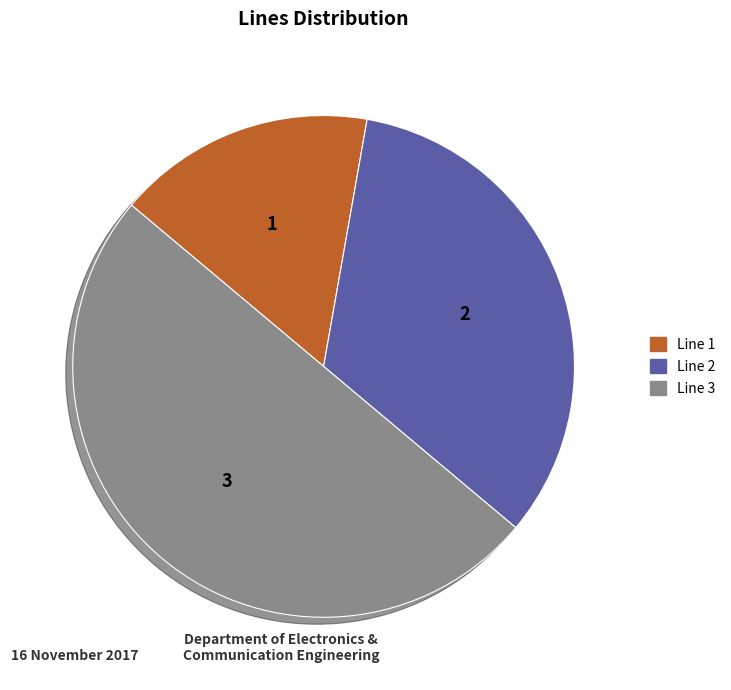

Which slice is the smallest?

Line 1